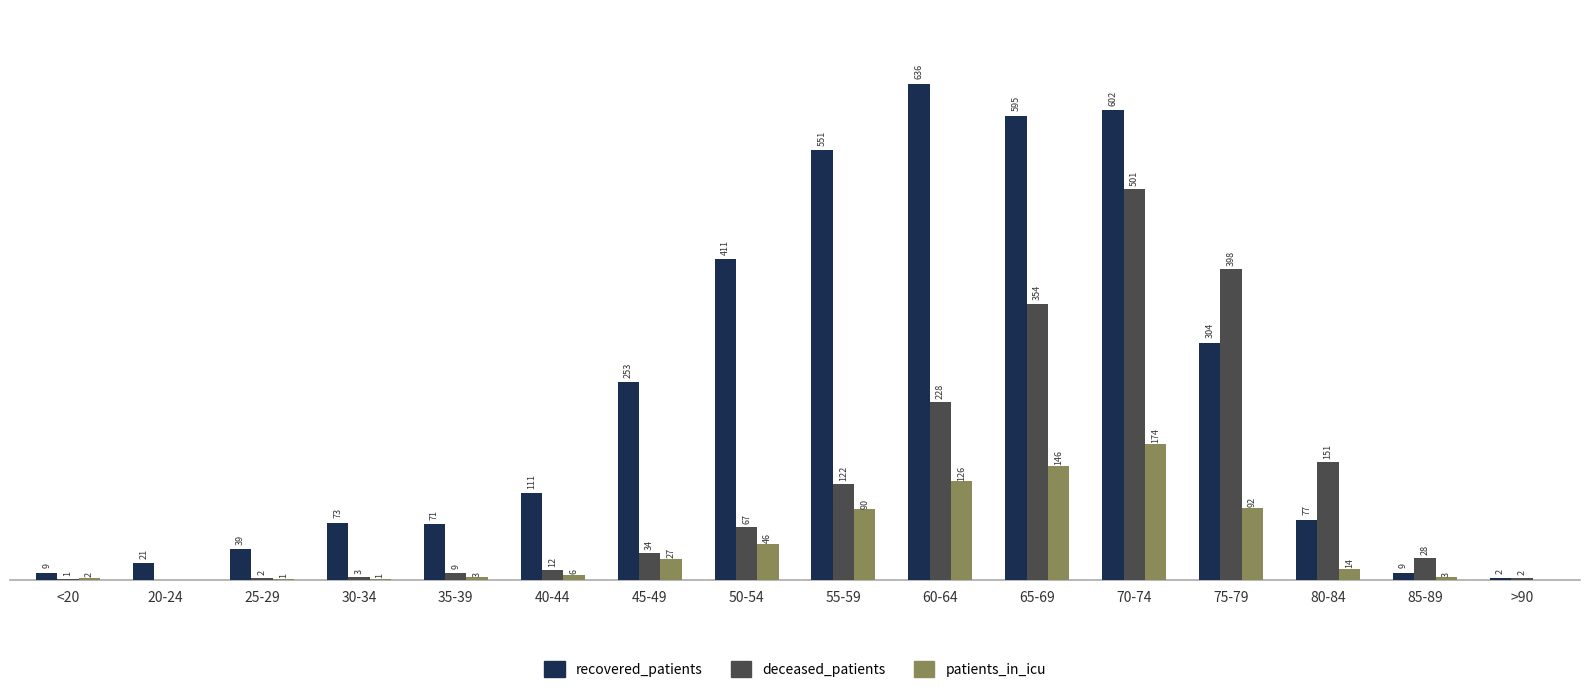

Which series has the largest total across all categories?

recovered_patients